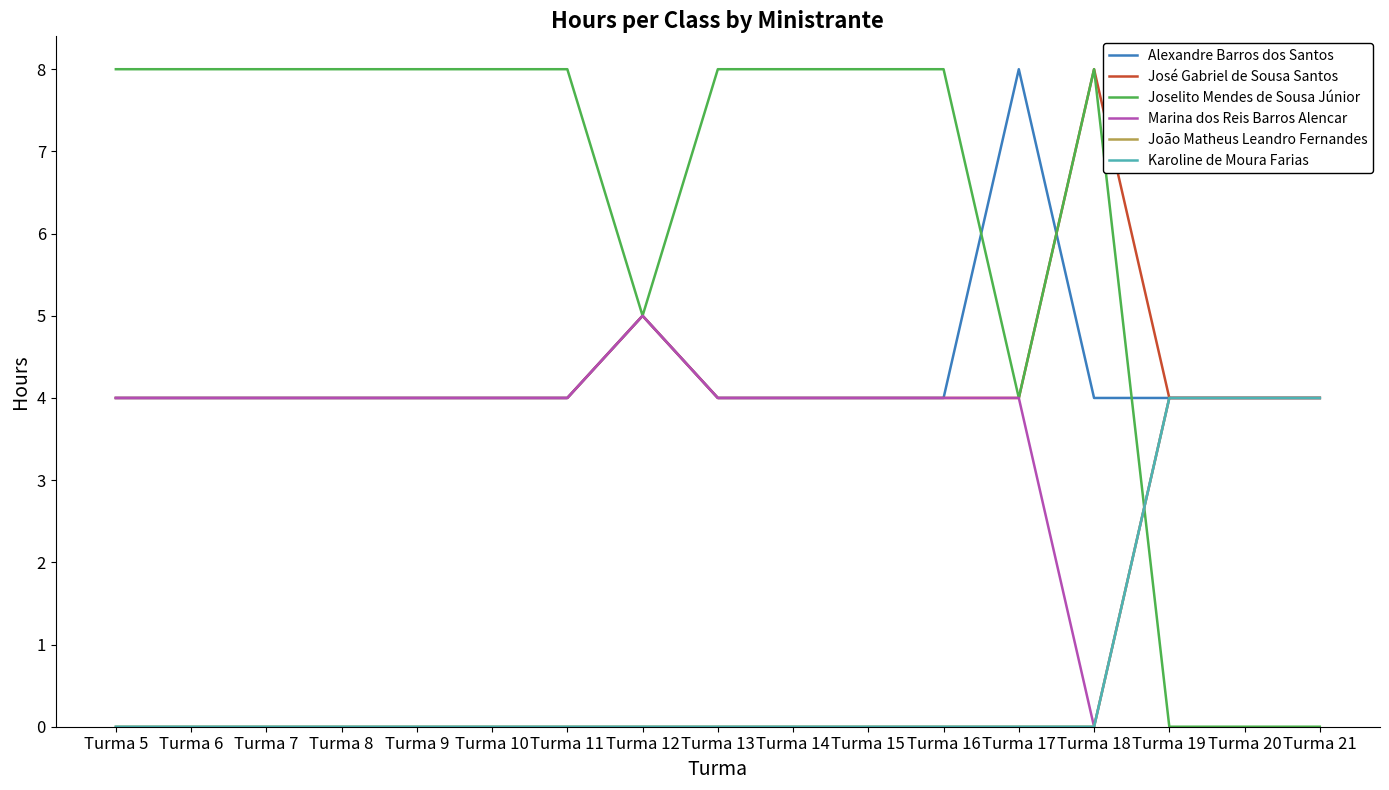

Is this an area chart (filled region under the line)?

No